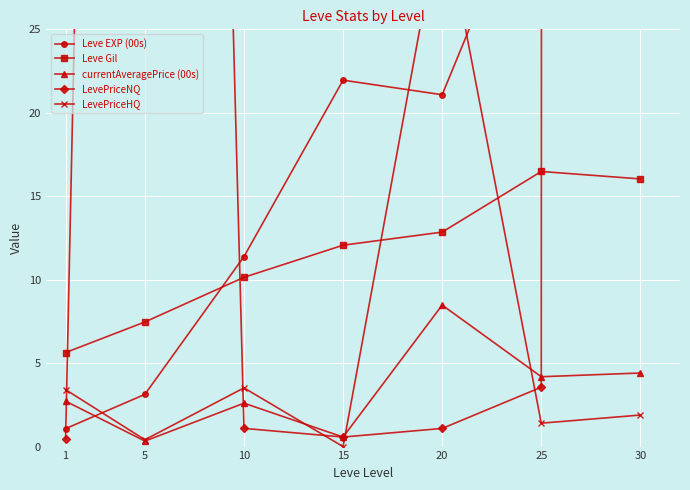

How many interior local peaks does the LevePriceNQ series have?

1